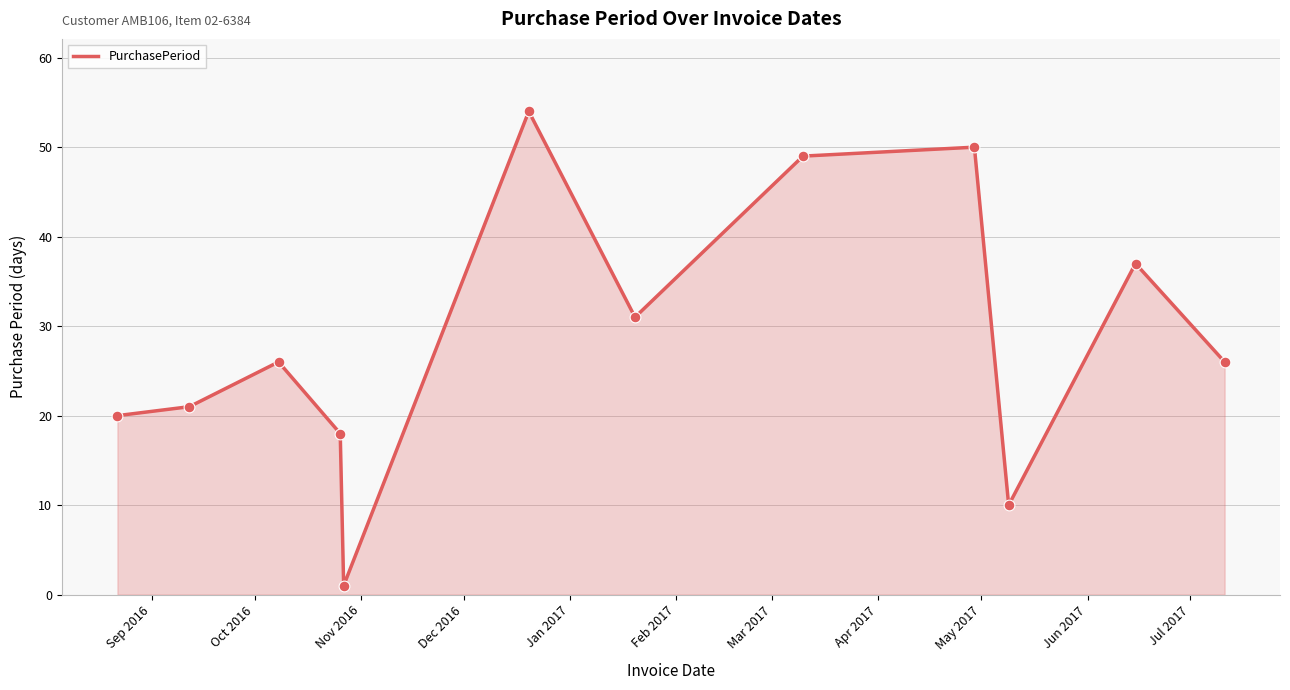

What is the difference between the maximum and minimum values?

53